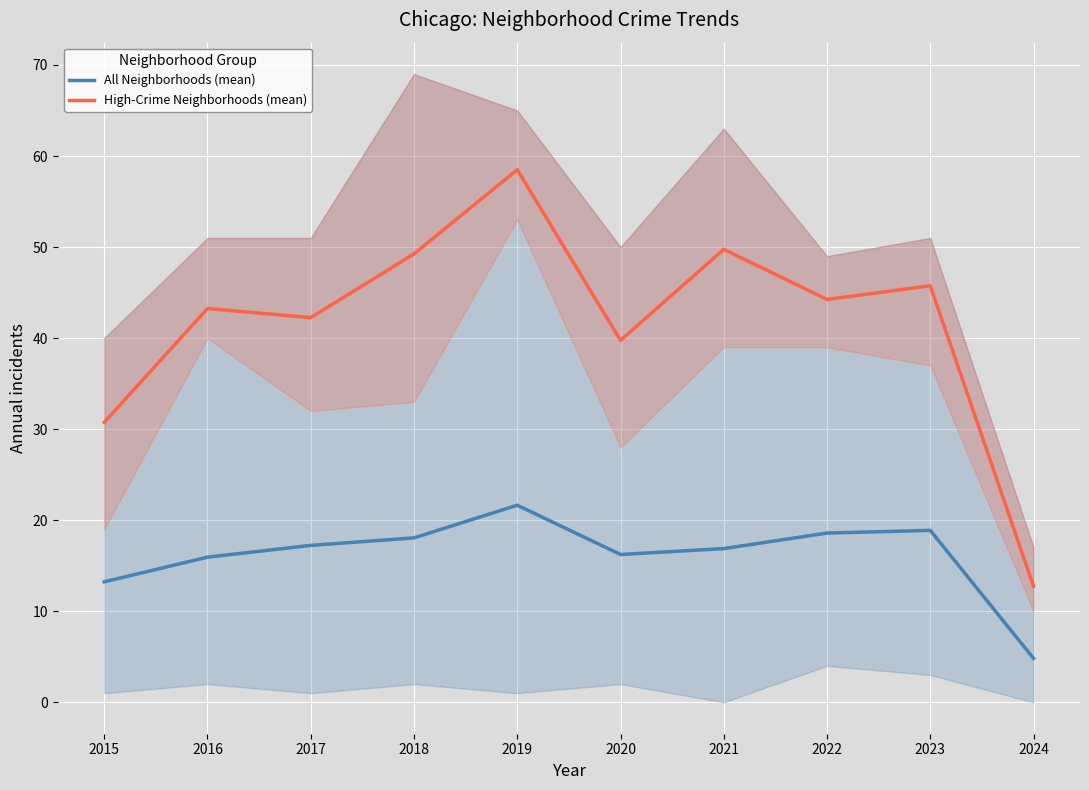

What is the value of the High-Crime Neighborhoods (mean) point at the 6th from the left?

39.8